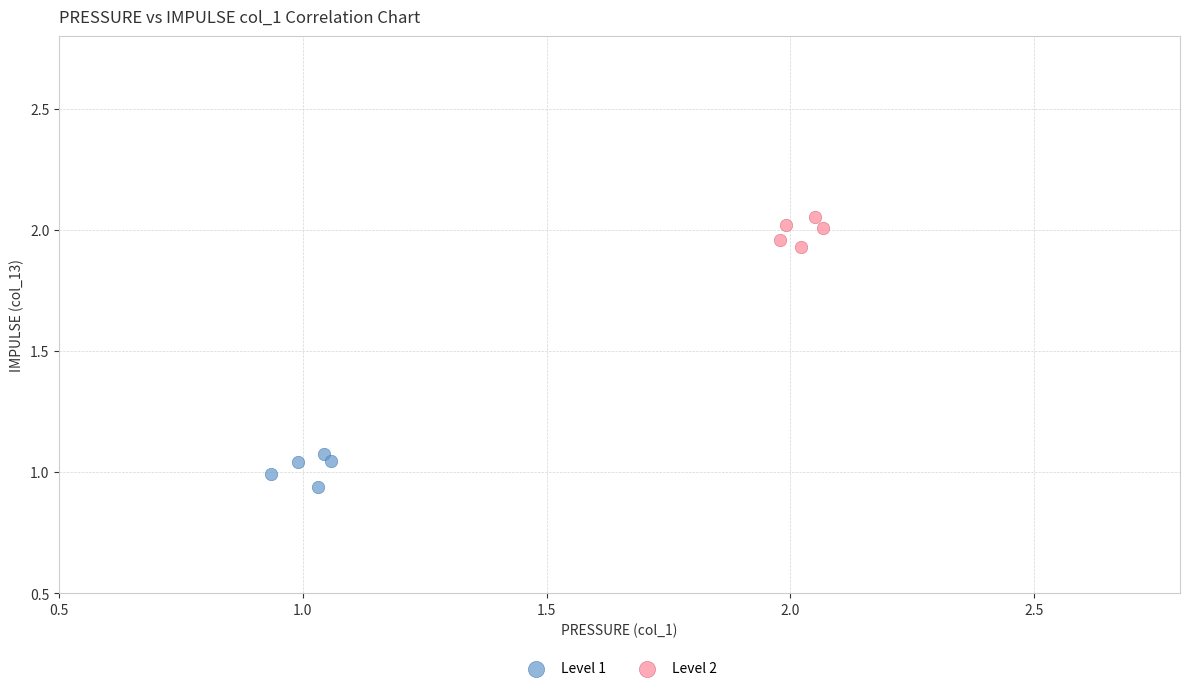

Which series contains the lowest Y value?

Level 1